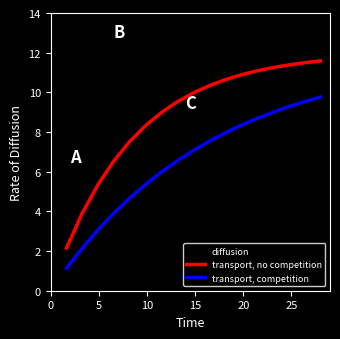

Which series has the largest range (max minus min)?

diffusion